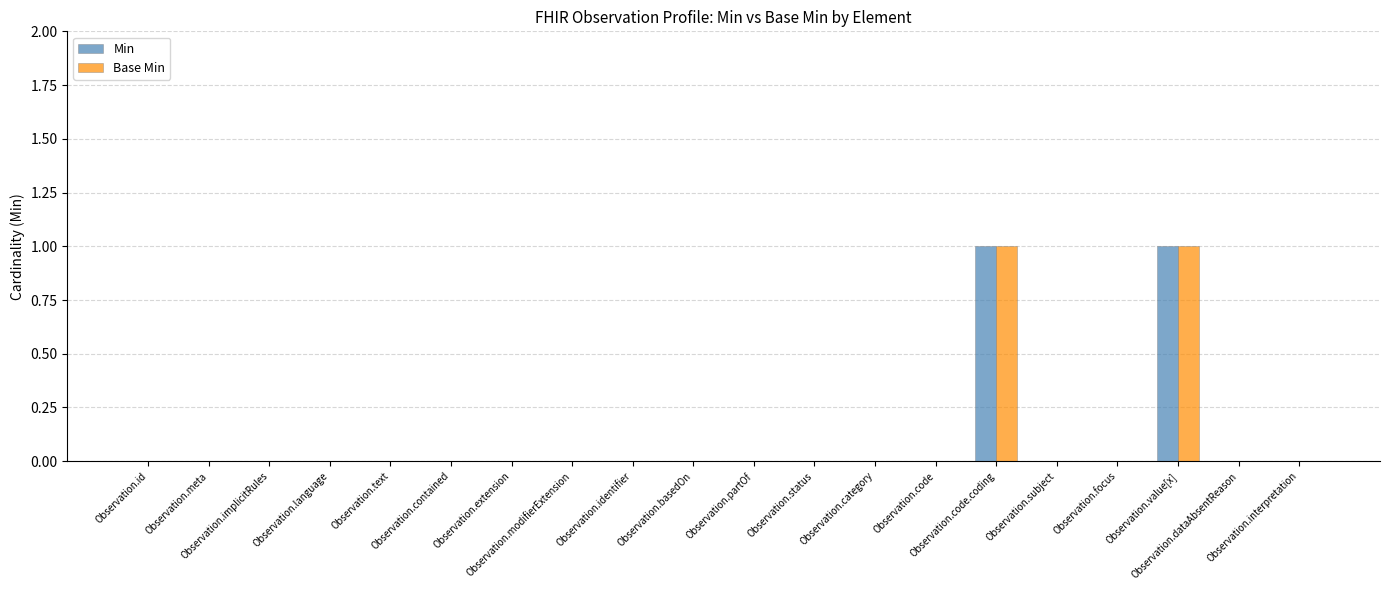

How many series are shown in this chart?

2